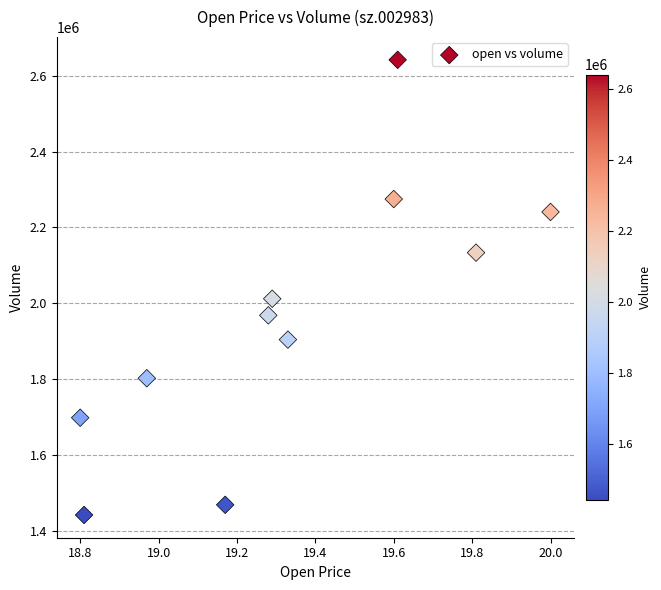

What is the range of Y values (max minus min)?

1199011